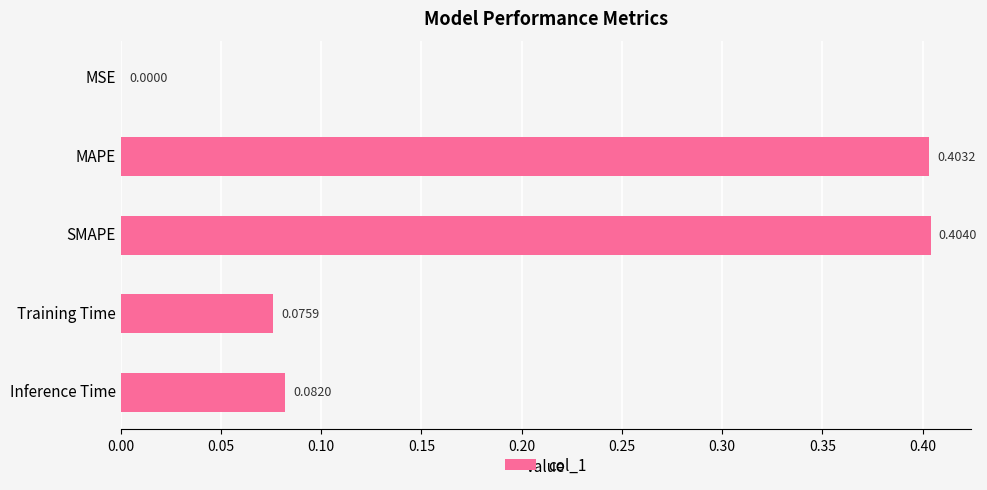

Which category has the highest value across all series?

SMAPE